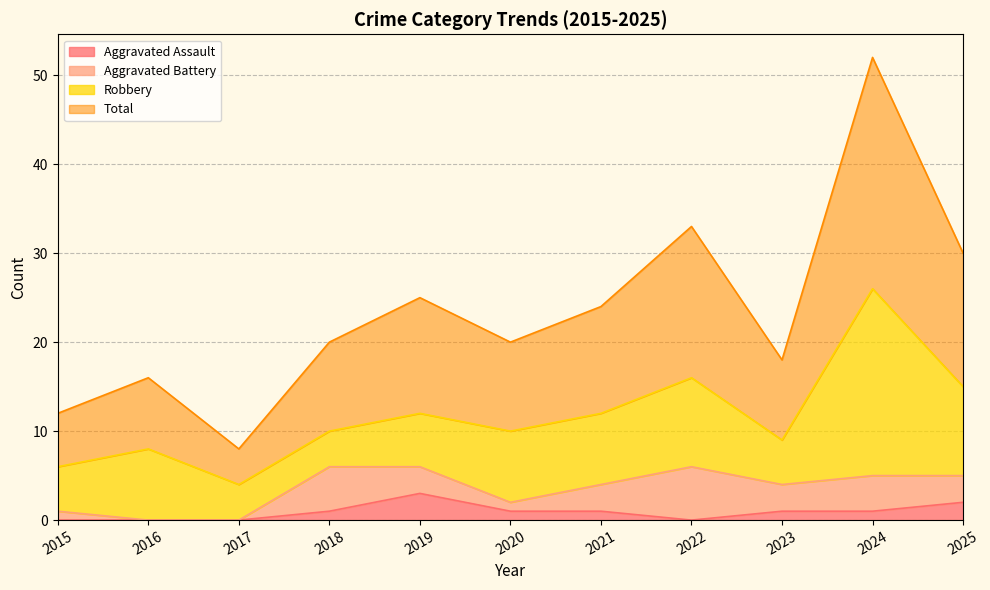

Where is Total nearest to the value 30?

2025